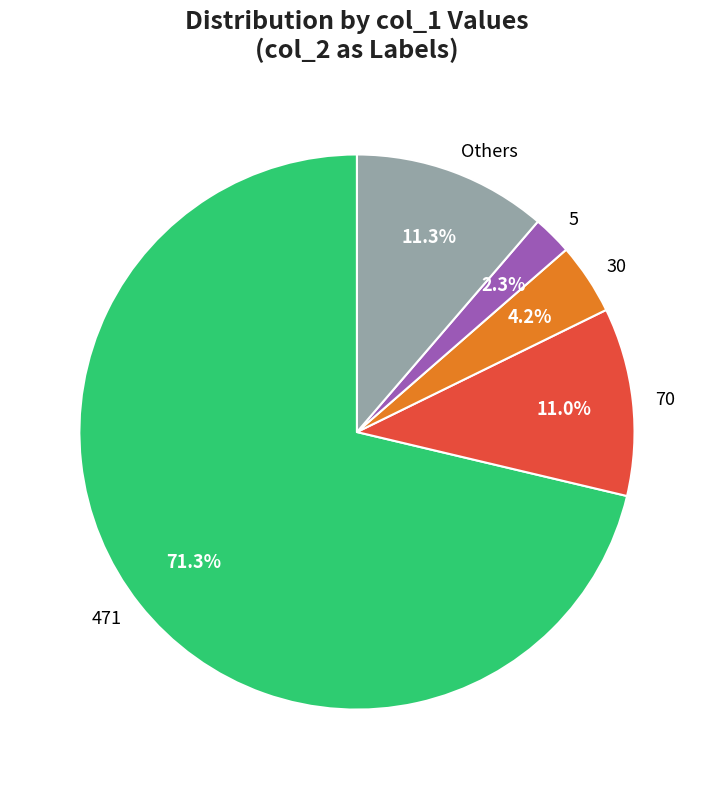

To the nearest percent, what is the difference between the largest and smallest slice percentages?

69%